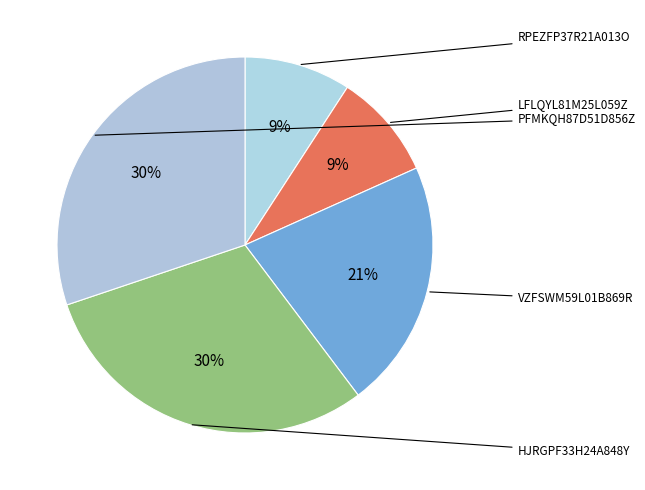

Which slice is the smallest?

LFLQYL81M25L059Z